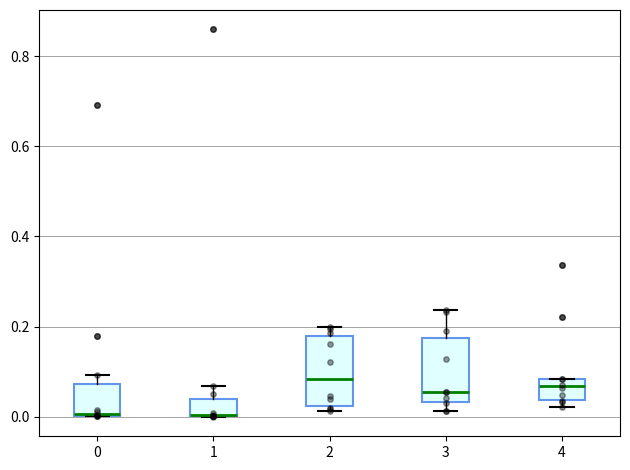

Where does the median line of the box at x = 2 sit on the y-axis? The values are not printed on the chart, so give them approximately, as read against the axis.

0.08